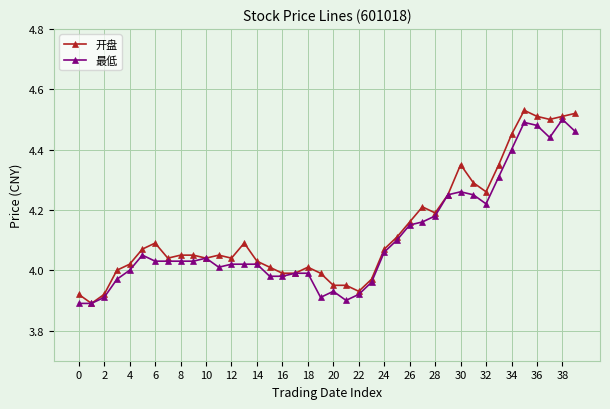

Which series has the largest range (max minus min)?

开盘